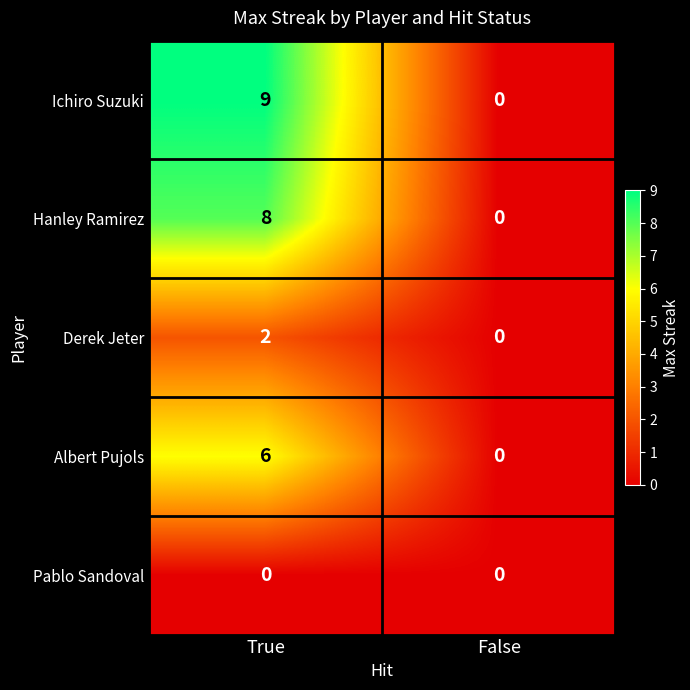

Reading right to left, extract all data points from this chart.

Ichiro Suzuki: False=0	True=9
Hanley Ramirez: False=0	True=8
Derek Jeter: False=0	True=2
Albert Pujols: False=0	True=6
Pablo Sandoval: False=0	True=0